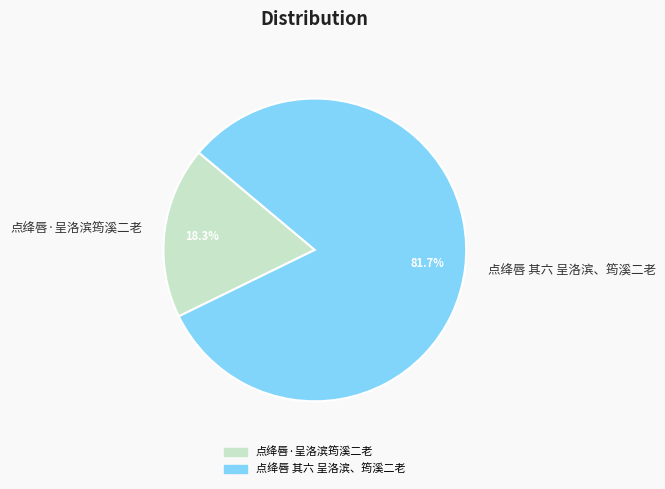

To the nearest percent, what is the average slice percentage?

50%